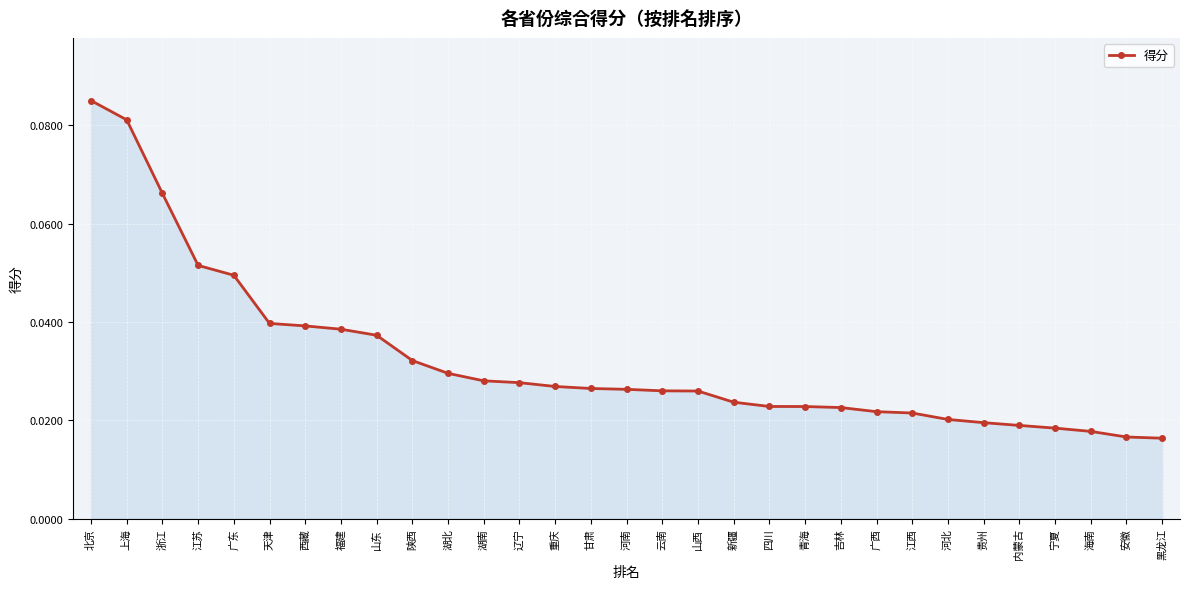

At which category does the chart reach its peak across all series?

北京